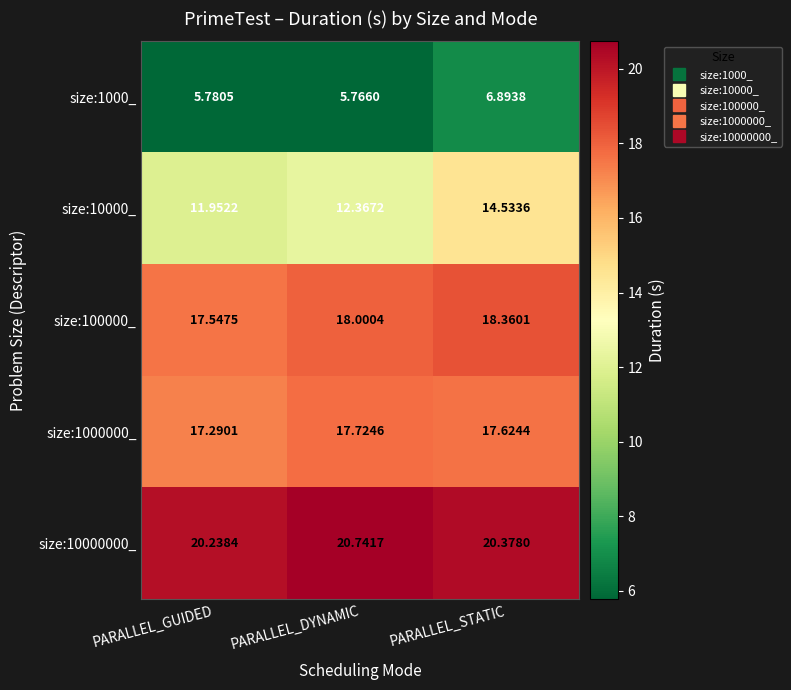

At PARALLEL_DYNAMIC, list the series in order from largest to smallest.

size:10000000_, size:100000_, size:1000000_, size:10000_, size:1000_